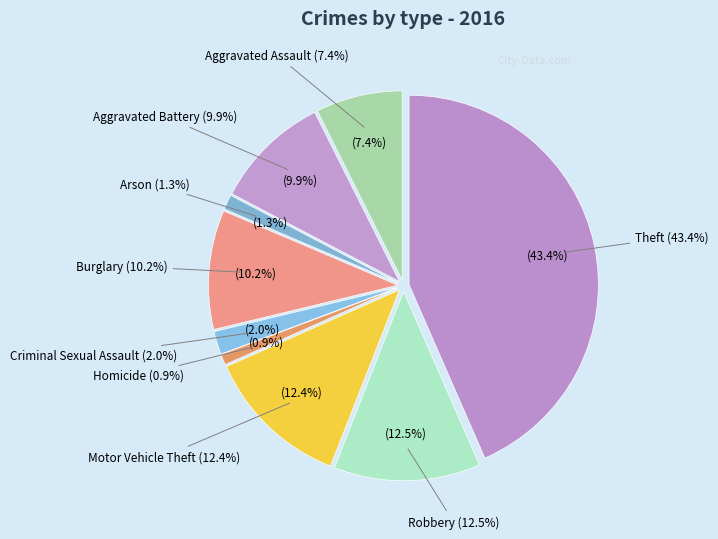

The Aggravated Battery slice represents 10% of the pie. True or false?

True